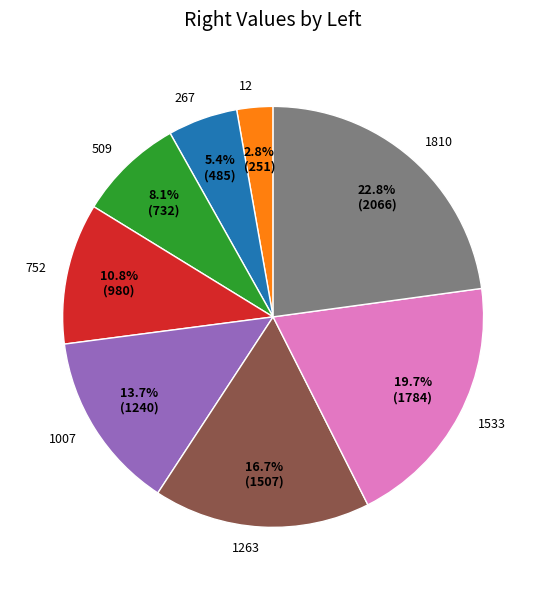

What is the largest slice in the pie chart?

1810